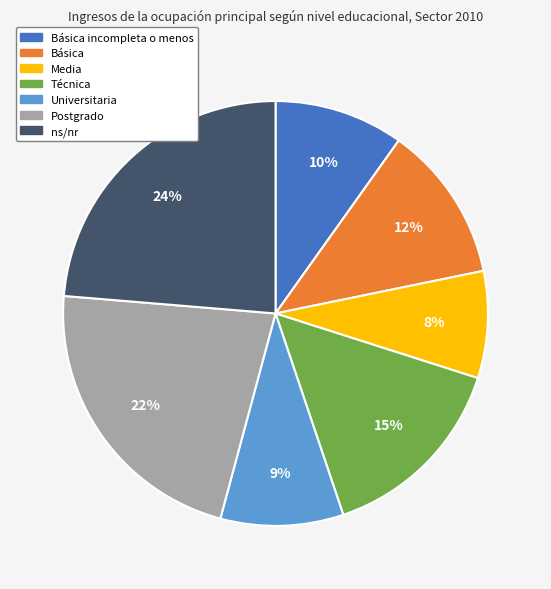

Count the number of slices in the pie.

7